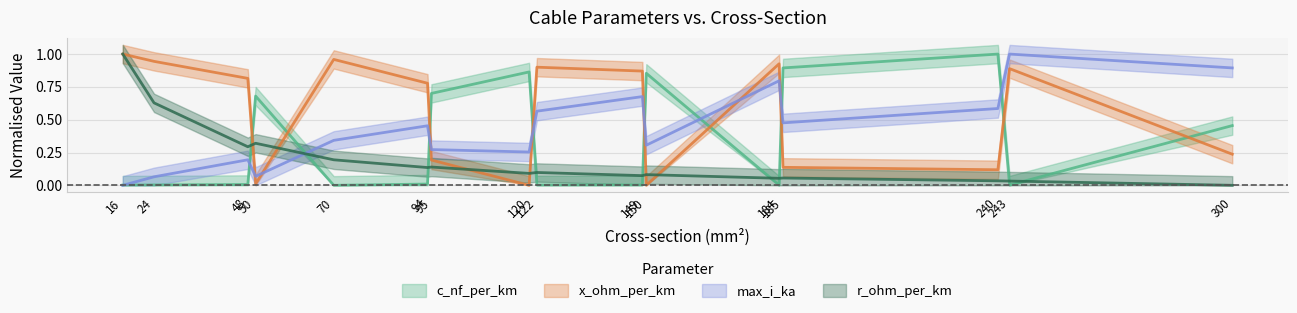

Is this an area chart (filled region under the line)?

No